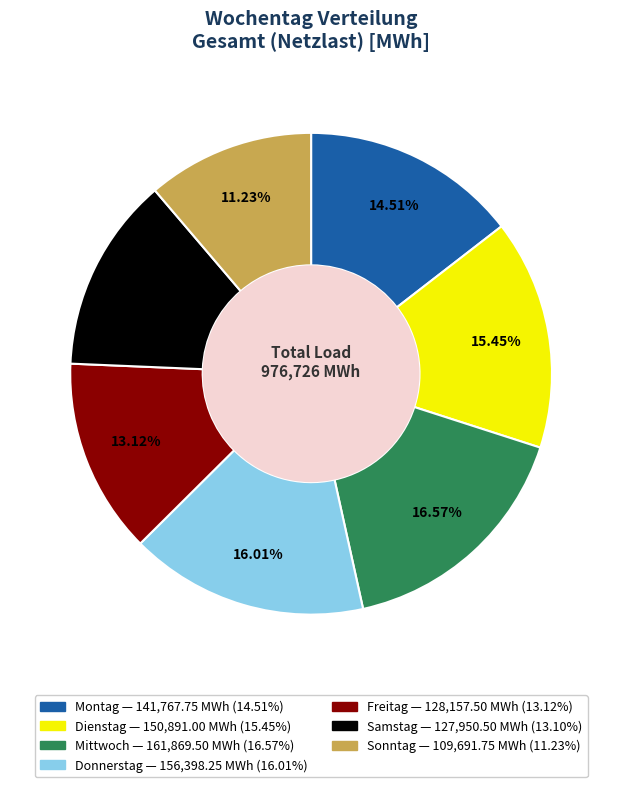

True or false: Dienstag accounts for 26% of the total.

False